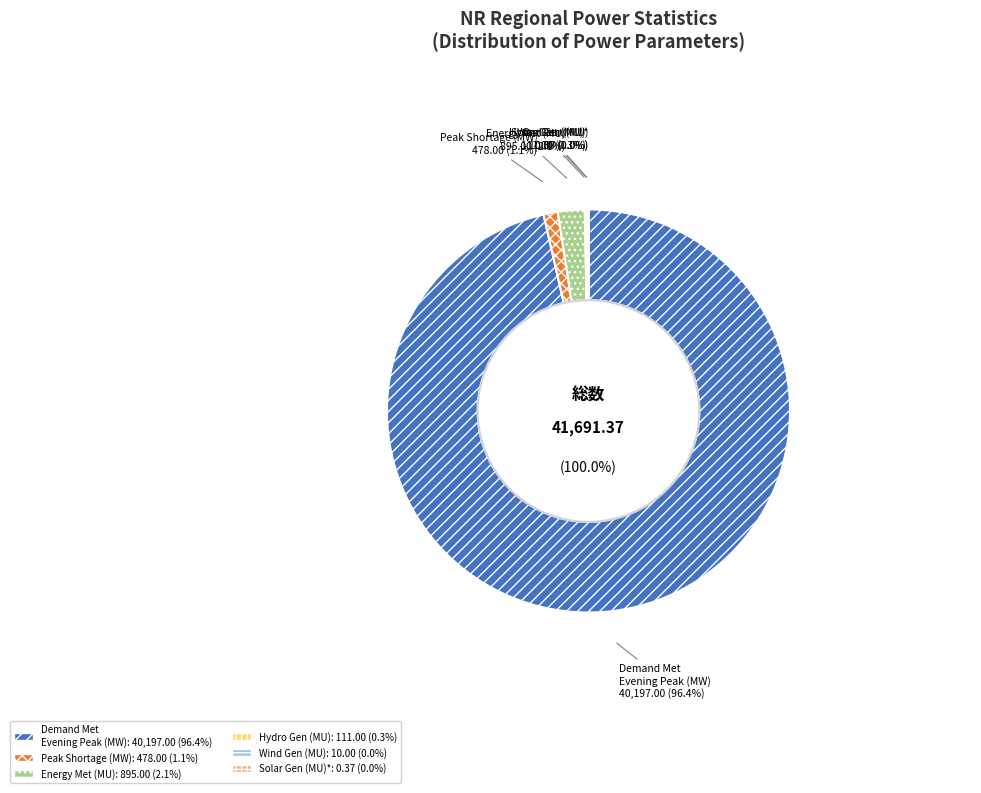

Count the number of slices in the pie.

6